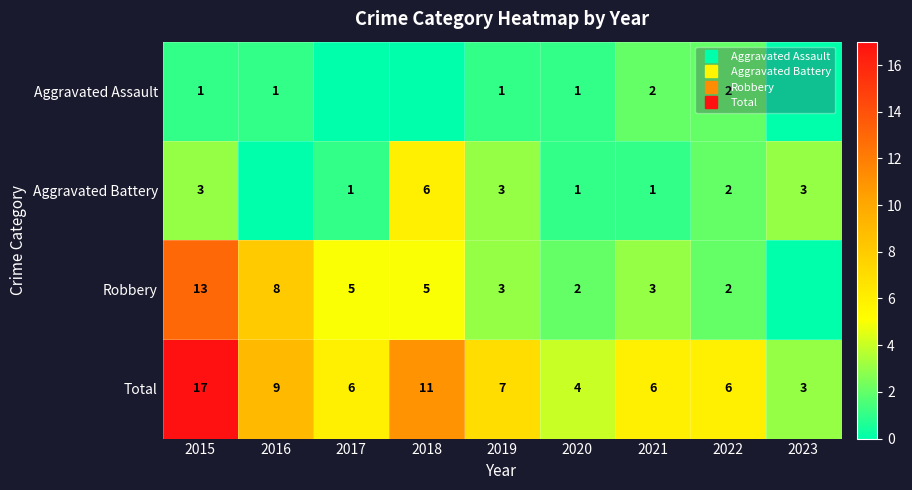

Between 2015 and 2019, which series saw the biggest shift?

Robbery